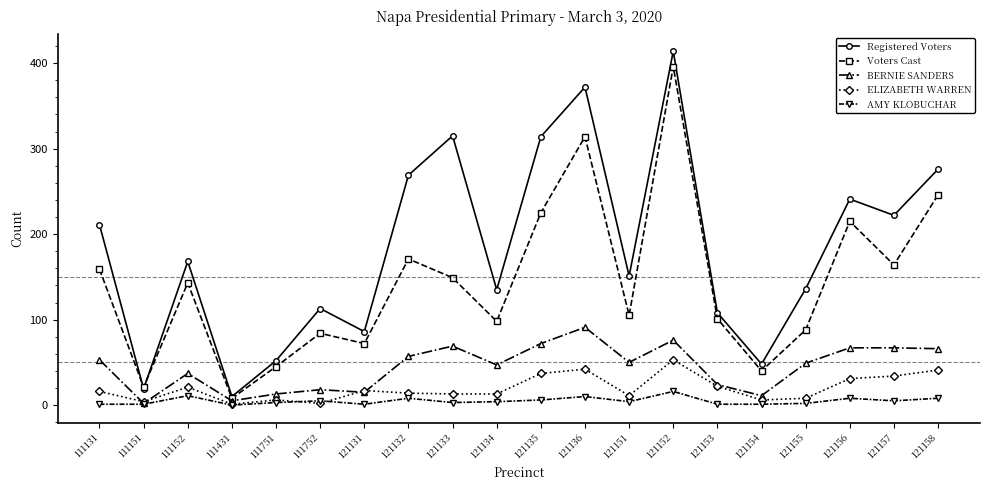

What is the difference between the AMY KLOBUCHAR values at 121151 and 121153?

3